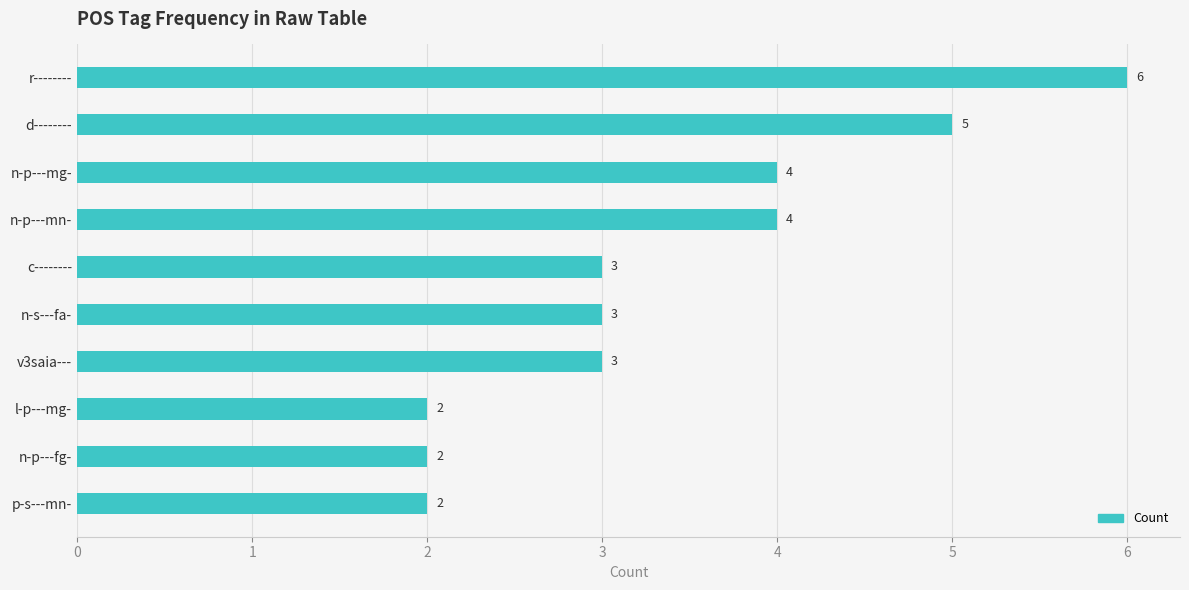

The chart shows a value of 2 at l-p---mg-. True or false?

True